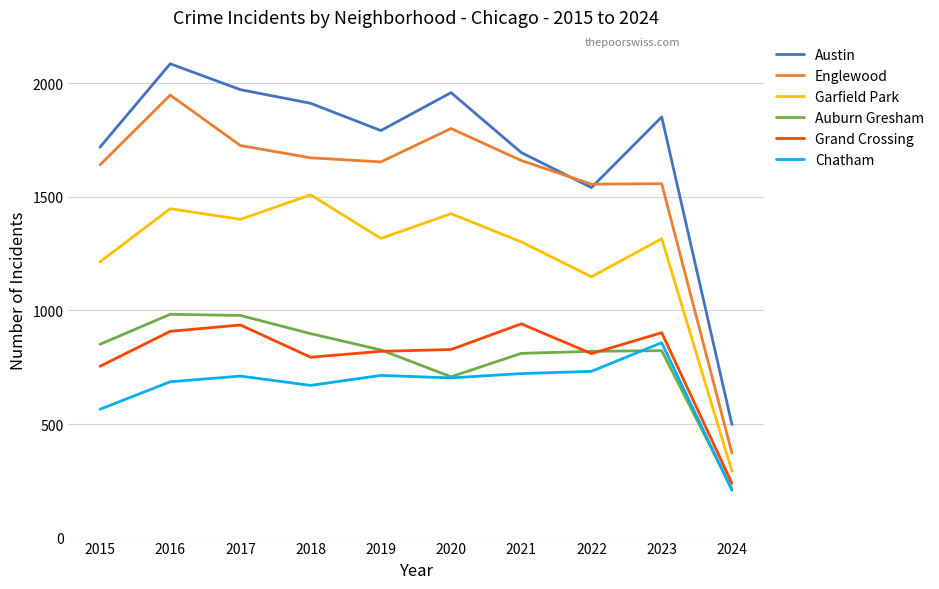

List the series in order of their peak value, lowest first.

Chatham, Grand Crossing, Auburn Gresham, Garfield Park, Englewood, Austin